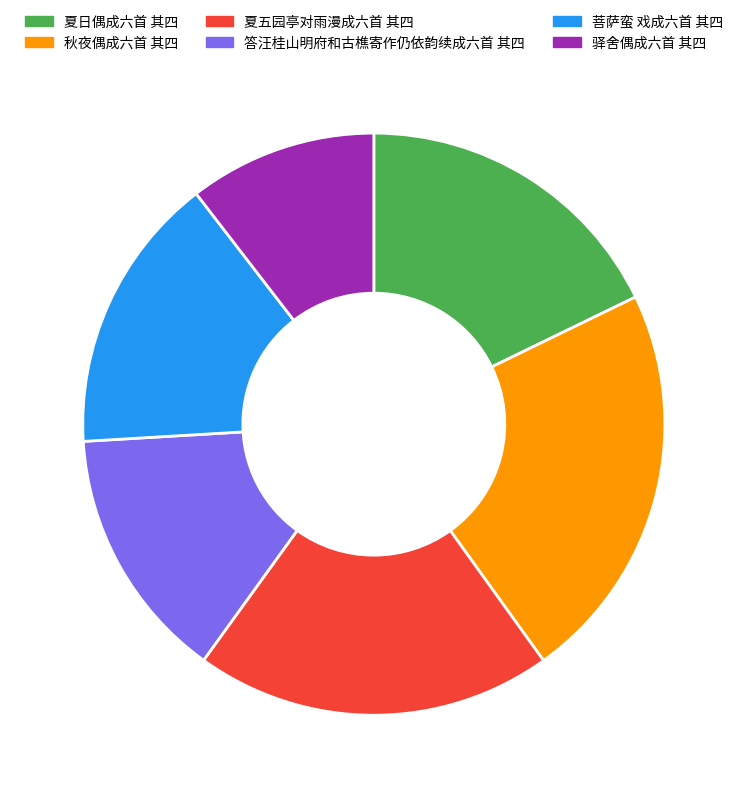

How many slices are in this pie chart?

6